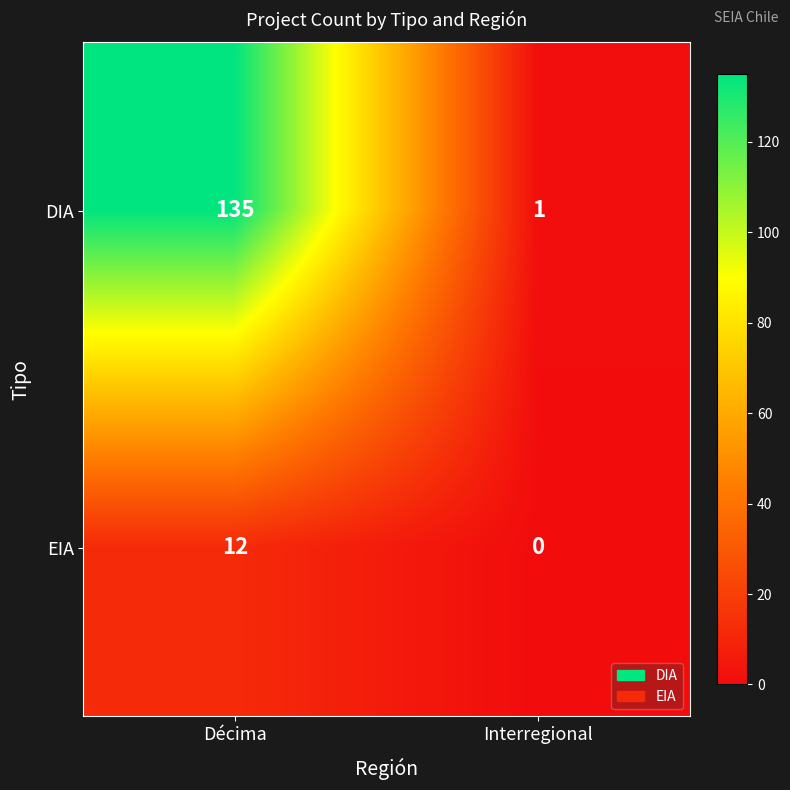

The value of EIA at Décima is 3. True or false?

False